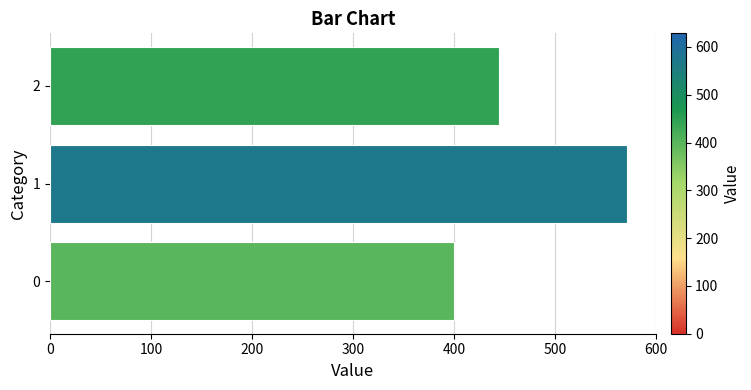

What is the sum of all values?

1415.9